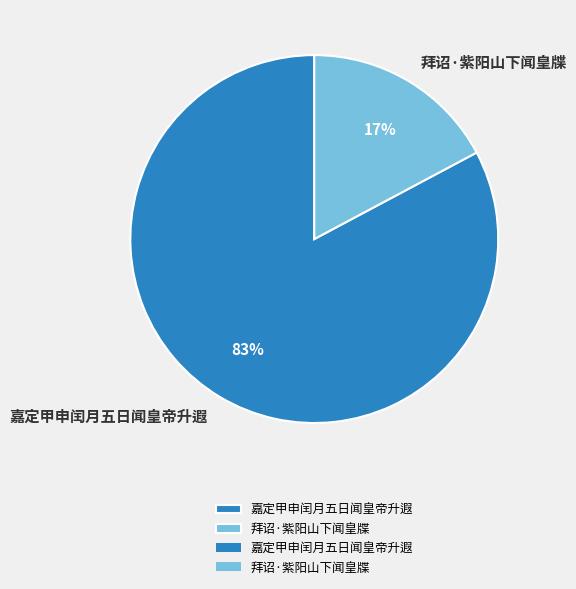

Count the number of slices in the pie.

2